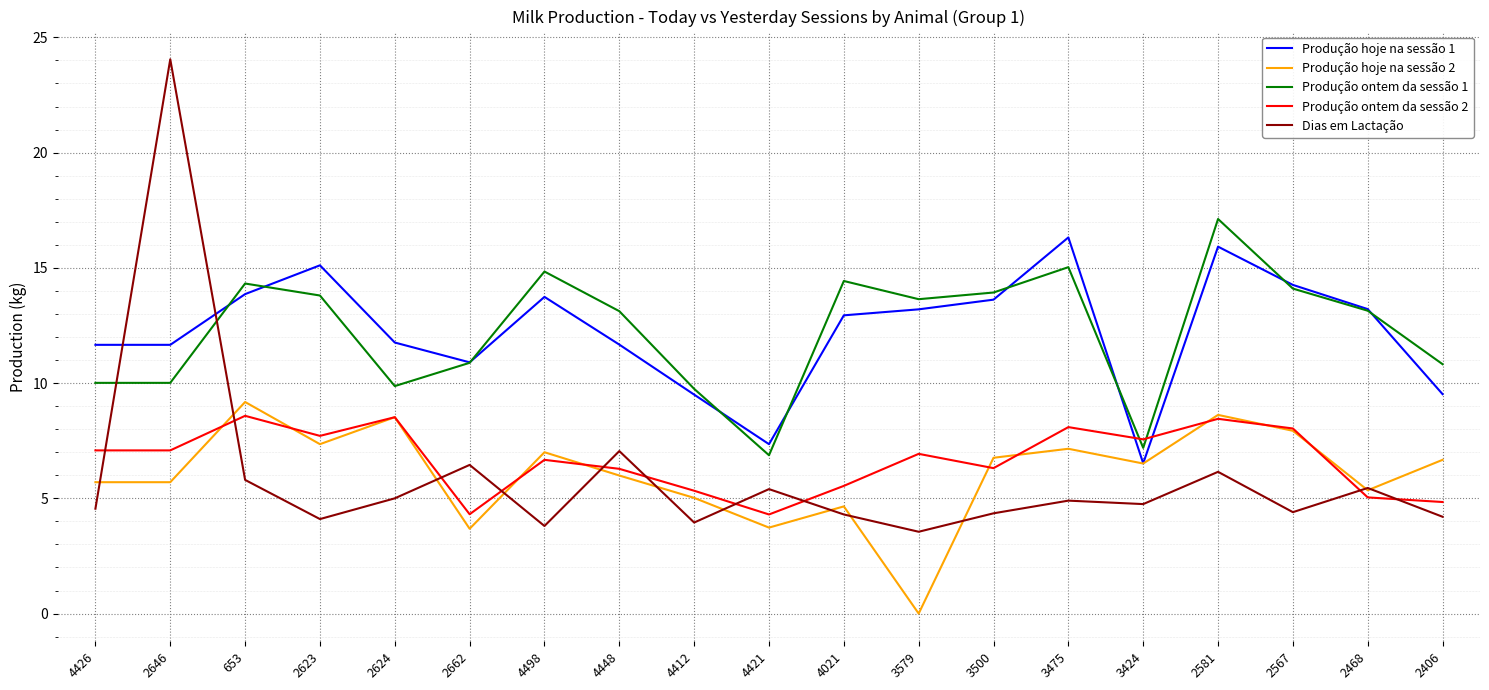

What is the total value across all series at 2468?

42.2